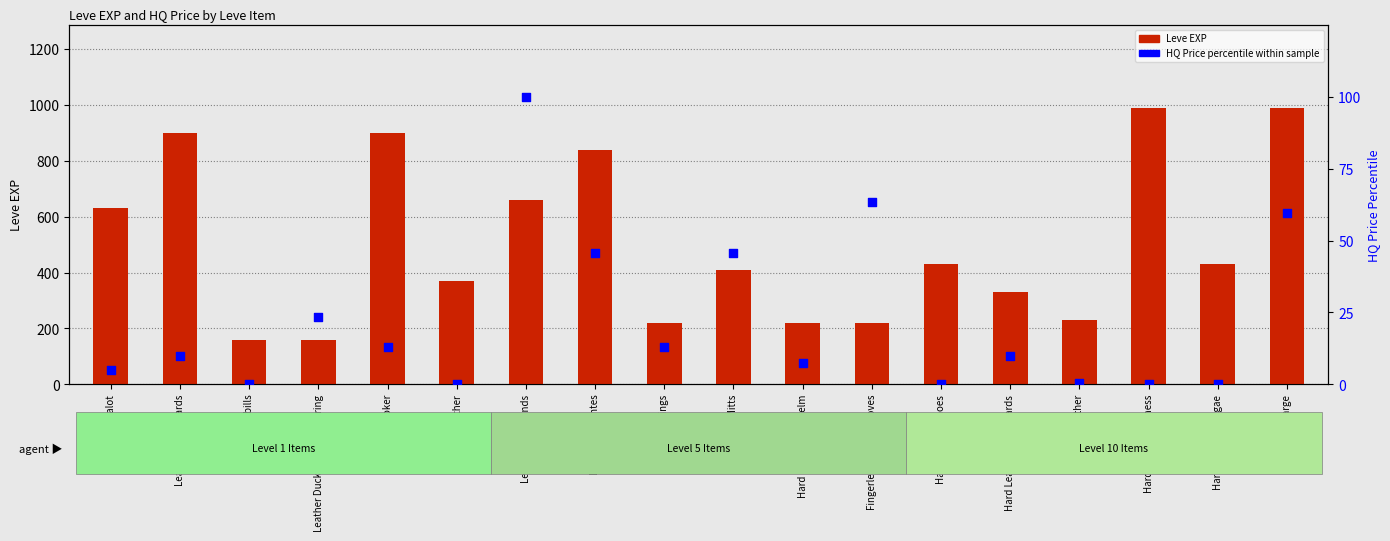

Which series contains the highest Y value?

Leve EXP